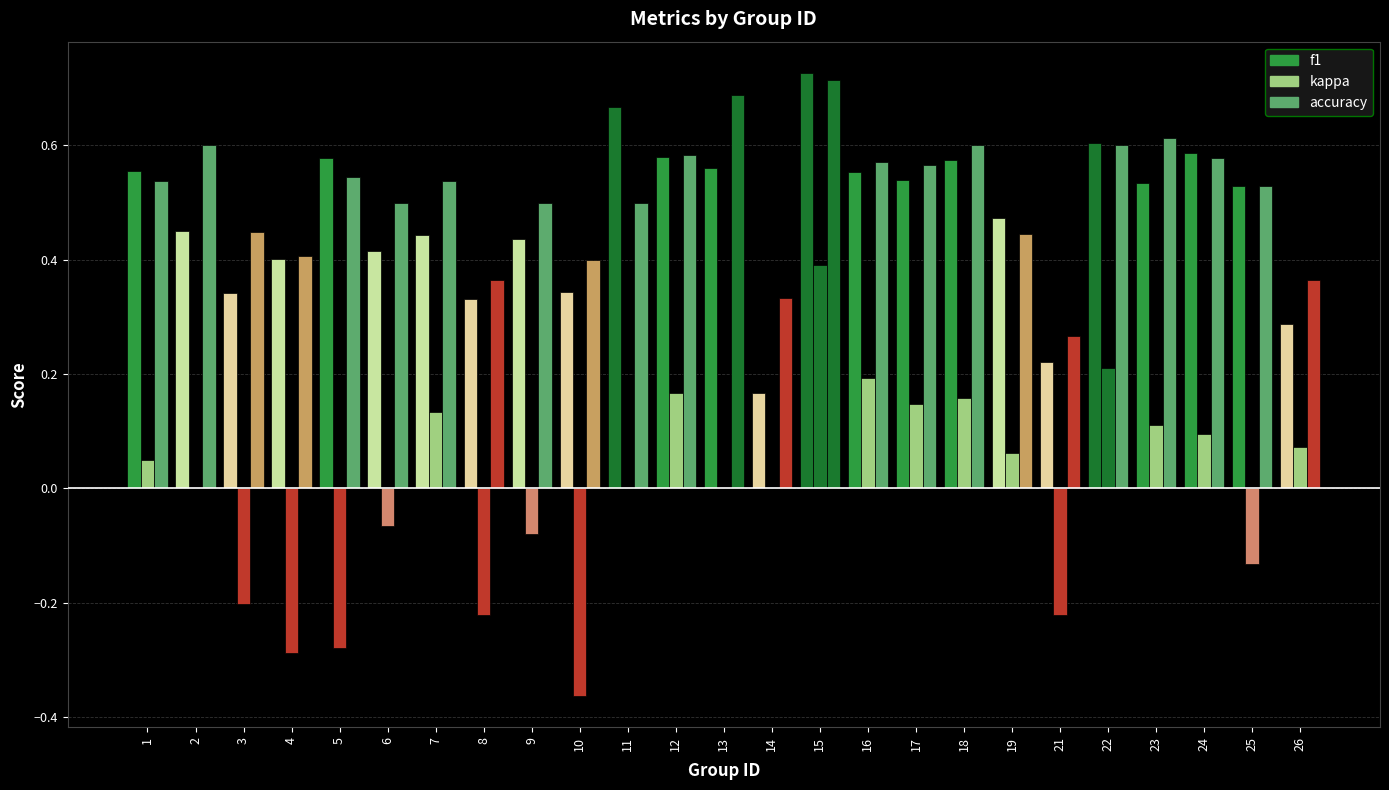

What is the average value of the accuracy series?

0.5